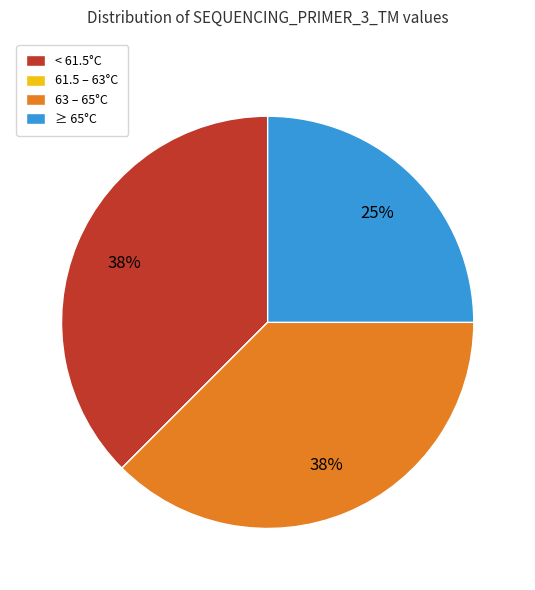

To the nearest percent, what is the average slice percentage?

25%